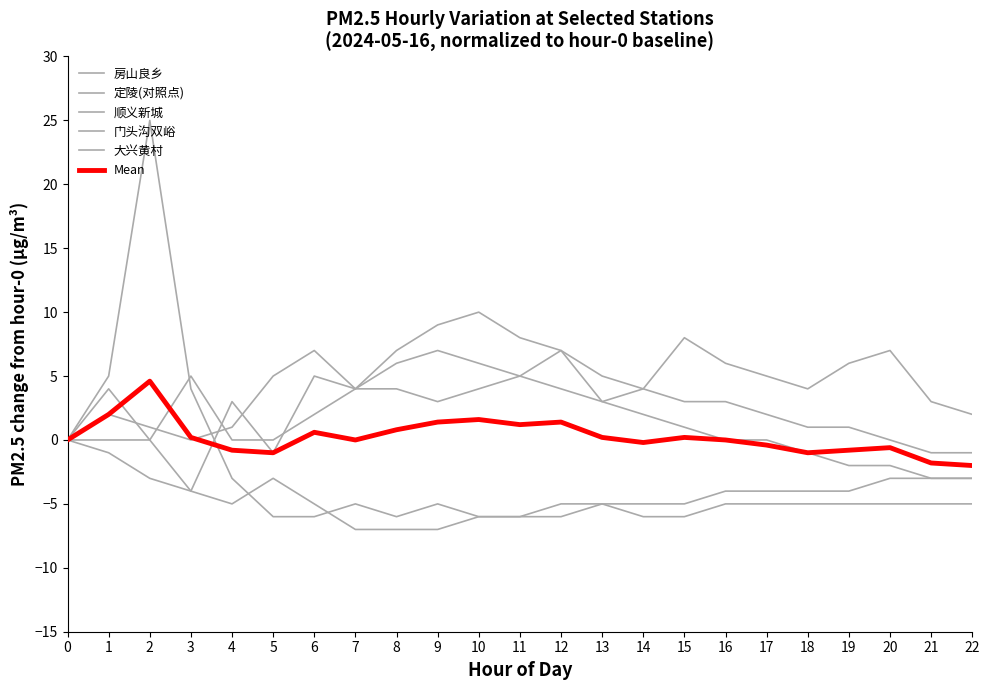

Does the chart display data point markers on the line(s)?

No